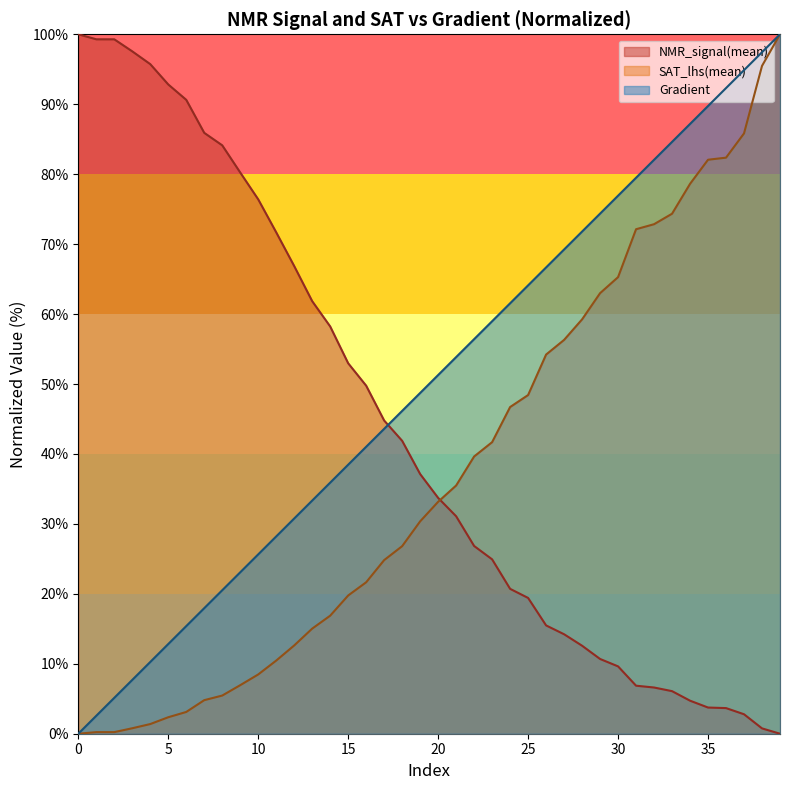

List the series in order of their peak value, lowest first.

Gradient, NMR_signal(mean), SAT_lhs(mean)